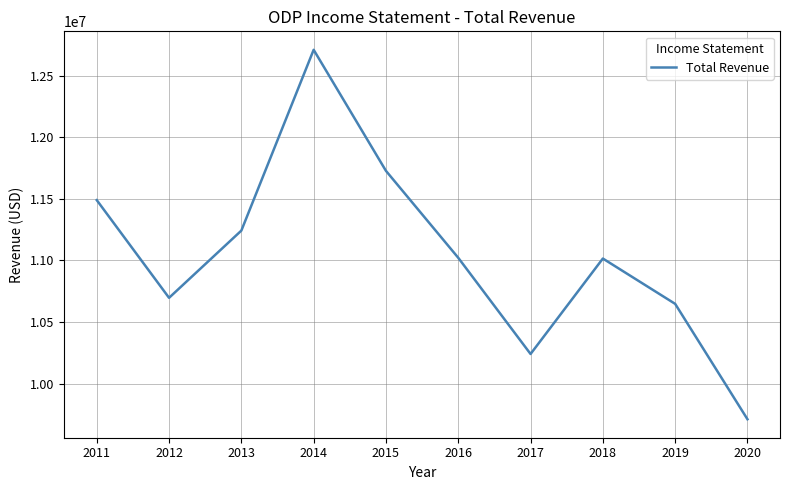

What is the sum of the values at 2019 and 2017?

20887000